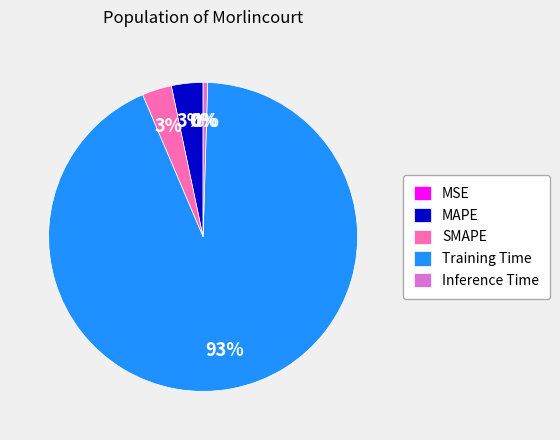

Which category has the smallest portion of the pie?

MSE